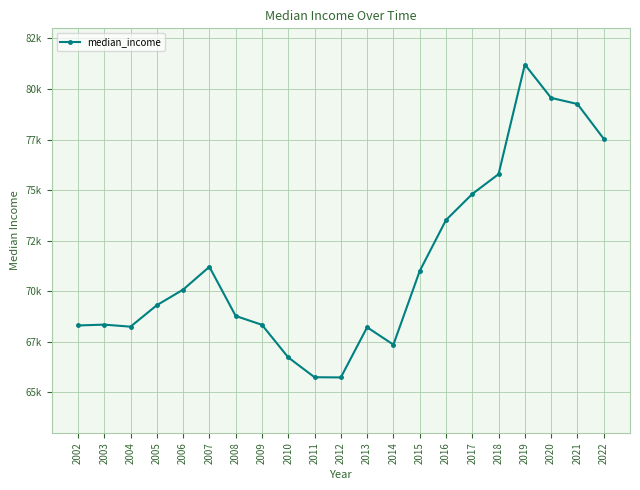

Does the chart have visible grid lines?

Yes